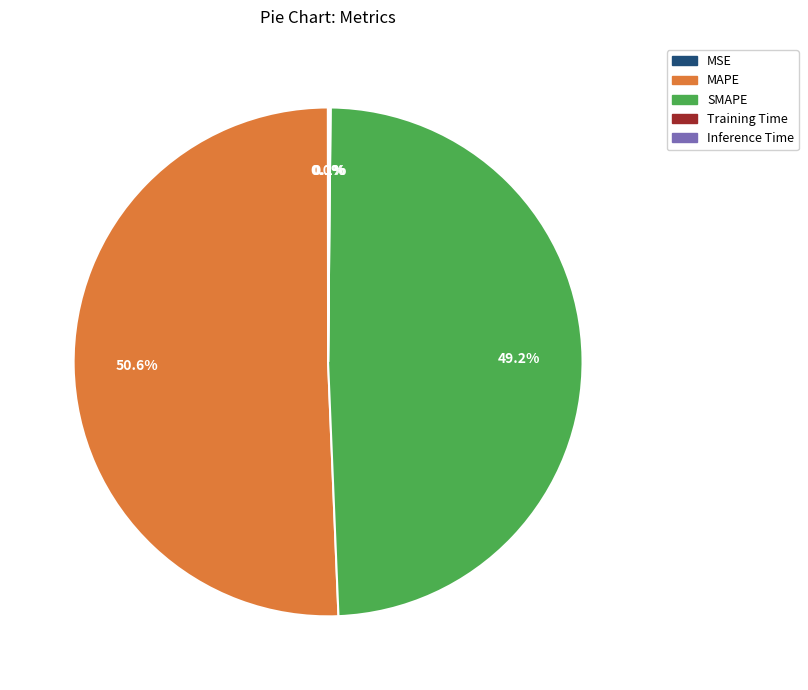

To the nearest percent, what is the average slice percentage?

20%